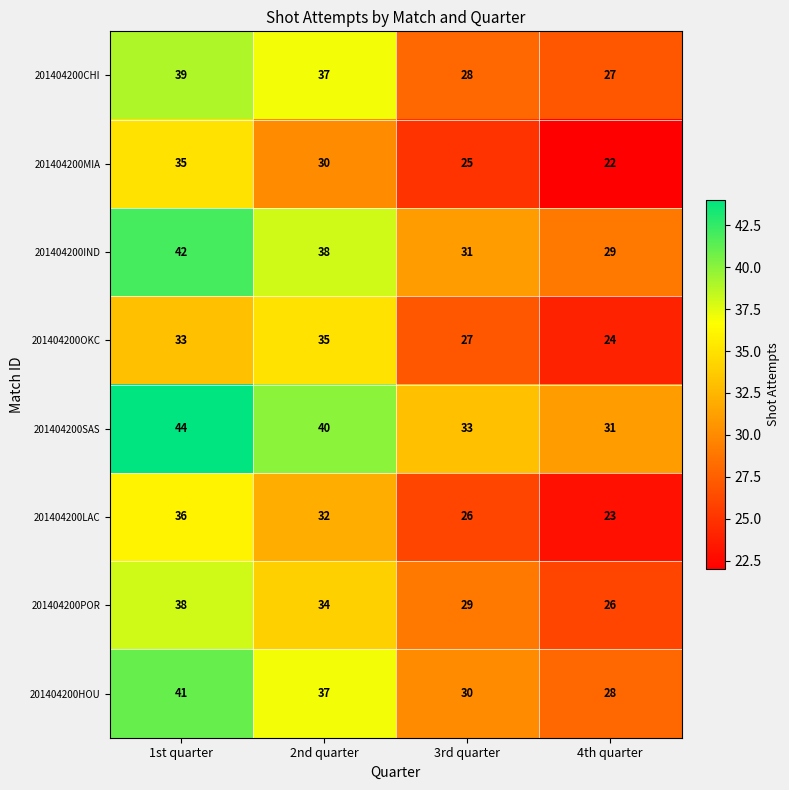

At how many categories does at least one series exceed 28?

4